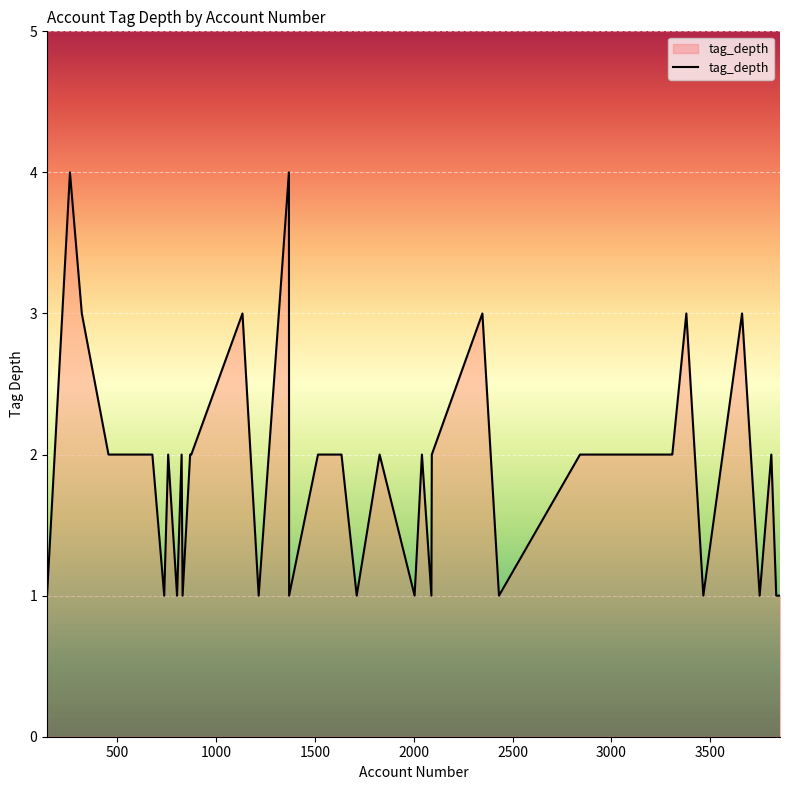

What is the difference between the maximum and minimum values?

3